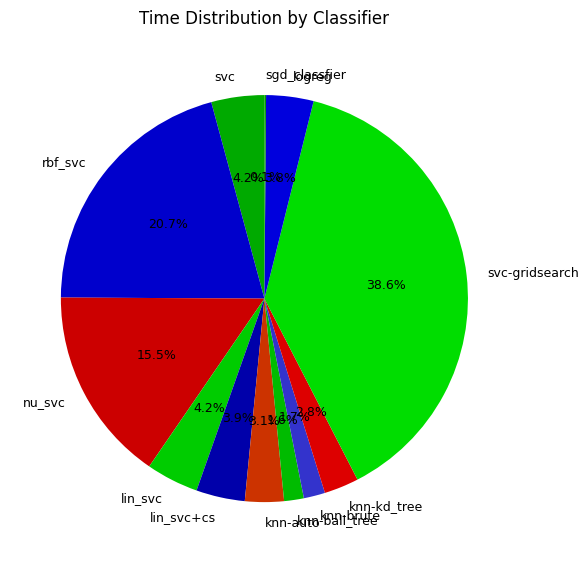

To the nearest percent, what is the difference between the largest and smallest slice percentages?

38%